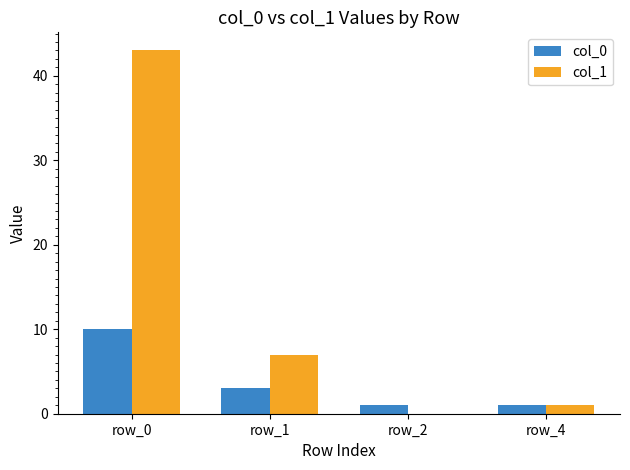

Reading left to right, what are all the values shown in this chart?

col_0: row_0=10	row_1=3	row_2=1	row_4=1
col_1: row_0=43	row_1=7	row_2=0	row_4=1